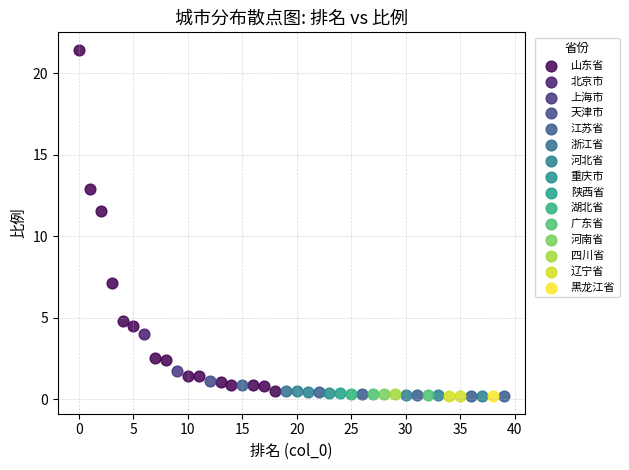

What are all the series names shown in the legend?

山东省, 北京市, 上海市, 天津市, 江苏省, 浙江省, 河北省, 重庆市, 陕西省, 湖北省, 广东省, 河南省, 四川省, 辽宁省, 黑龙江省